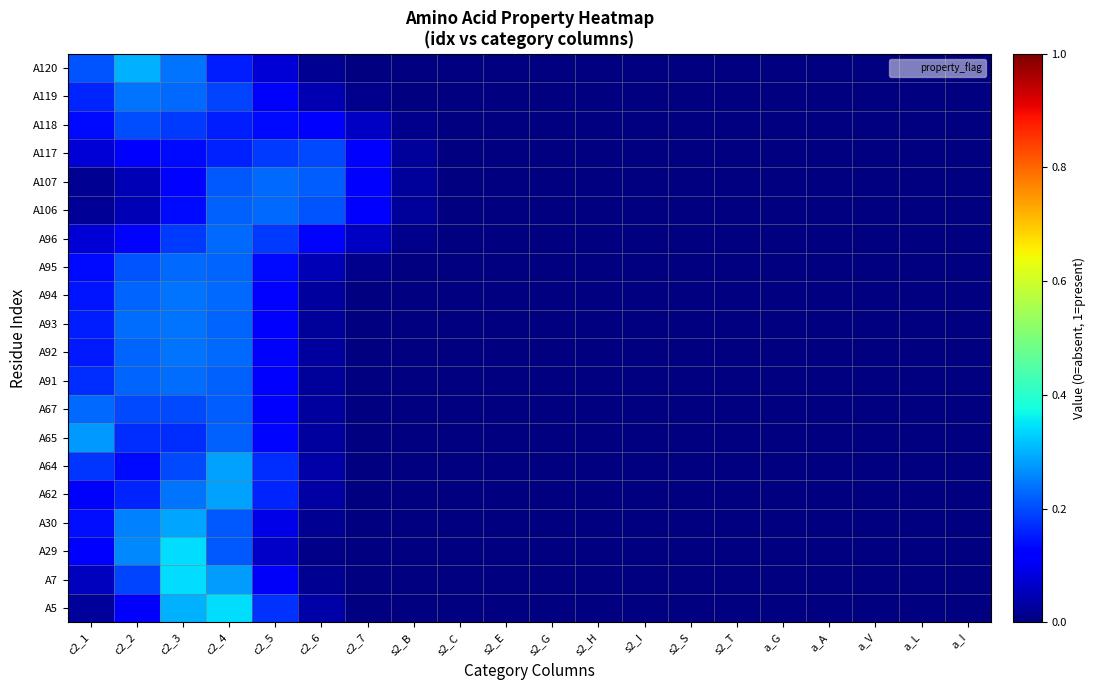

Rank the series at c2_7 from lowest to highest value.

A29, A30, A7, A91, A93, A92, A67, A65, A120, A62, A5, A64, A94, A119, A95, A118, A96, A117, A106, A107